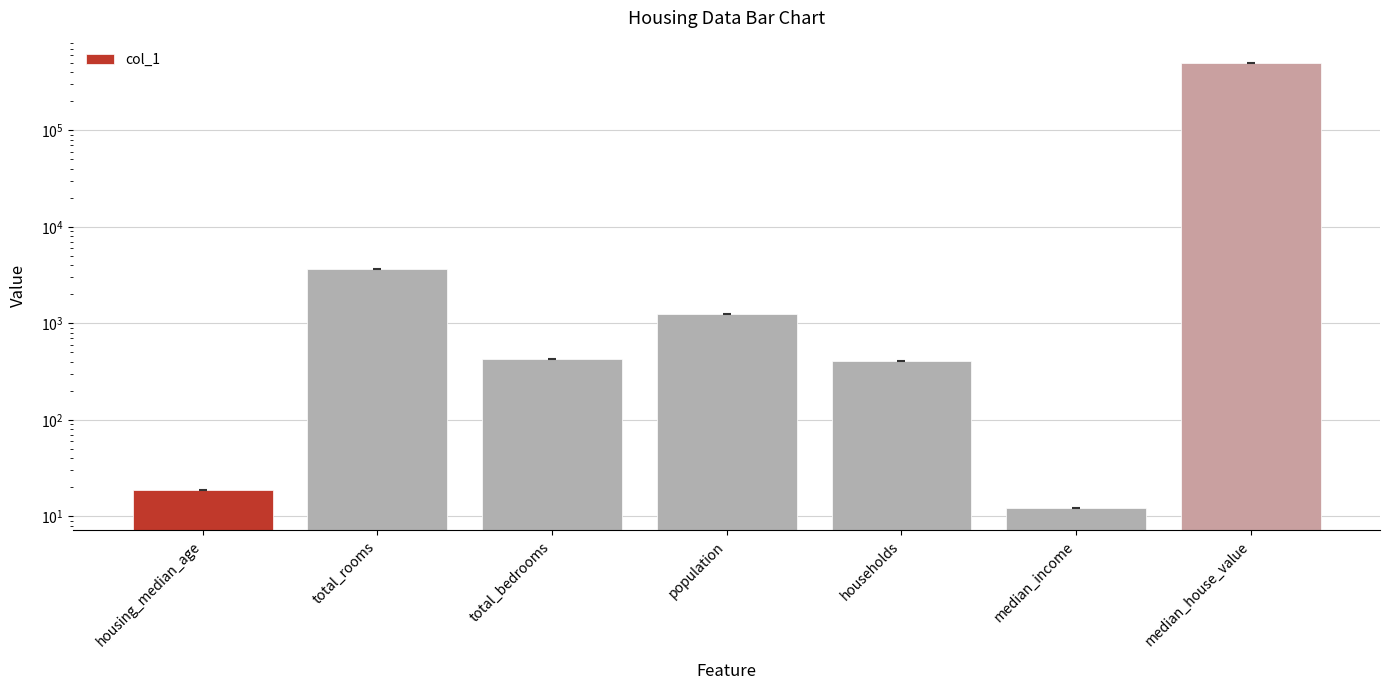

What is the change in value from population to median_house_value?

+498749.0